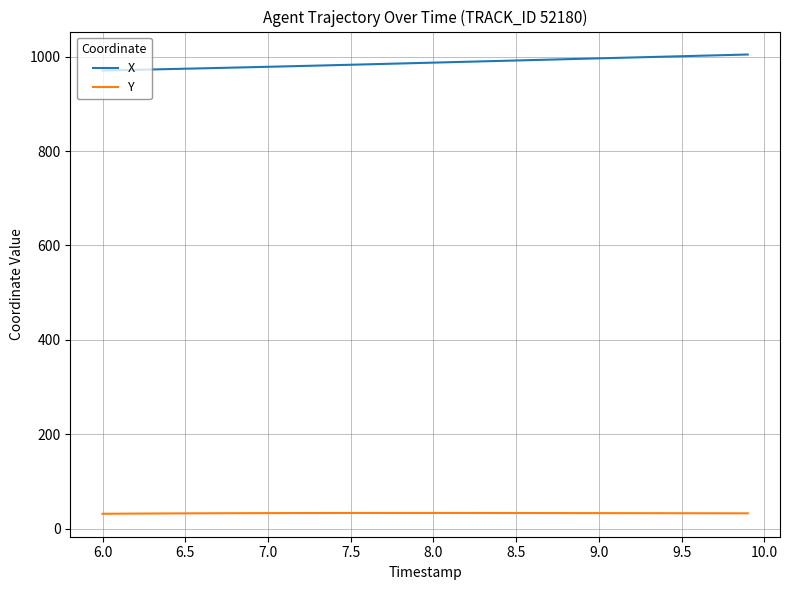

What is the minimum value shown in the chart?

31.7